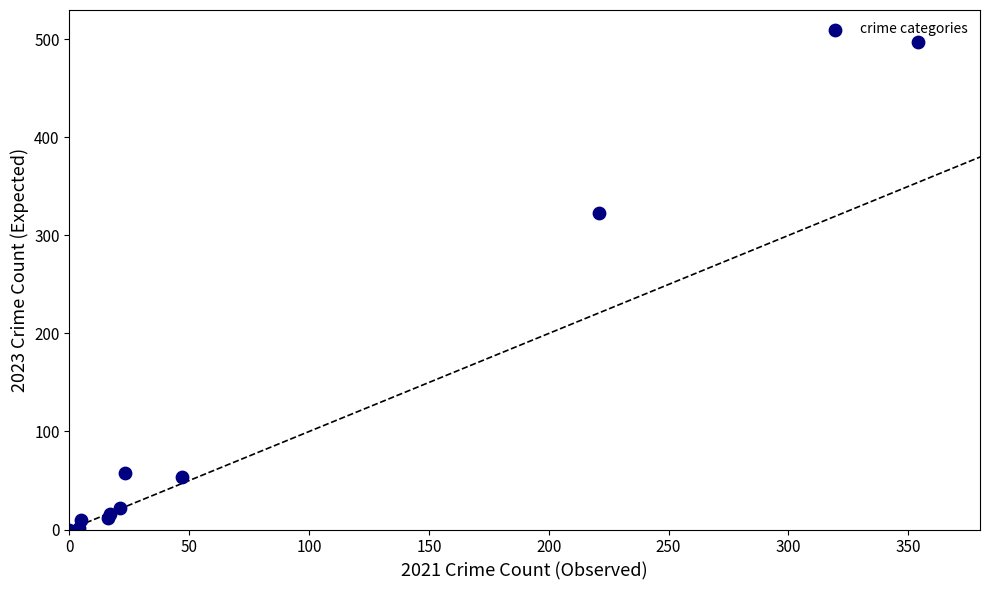

What Y value in the scatter plot is closest to 248?

323